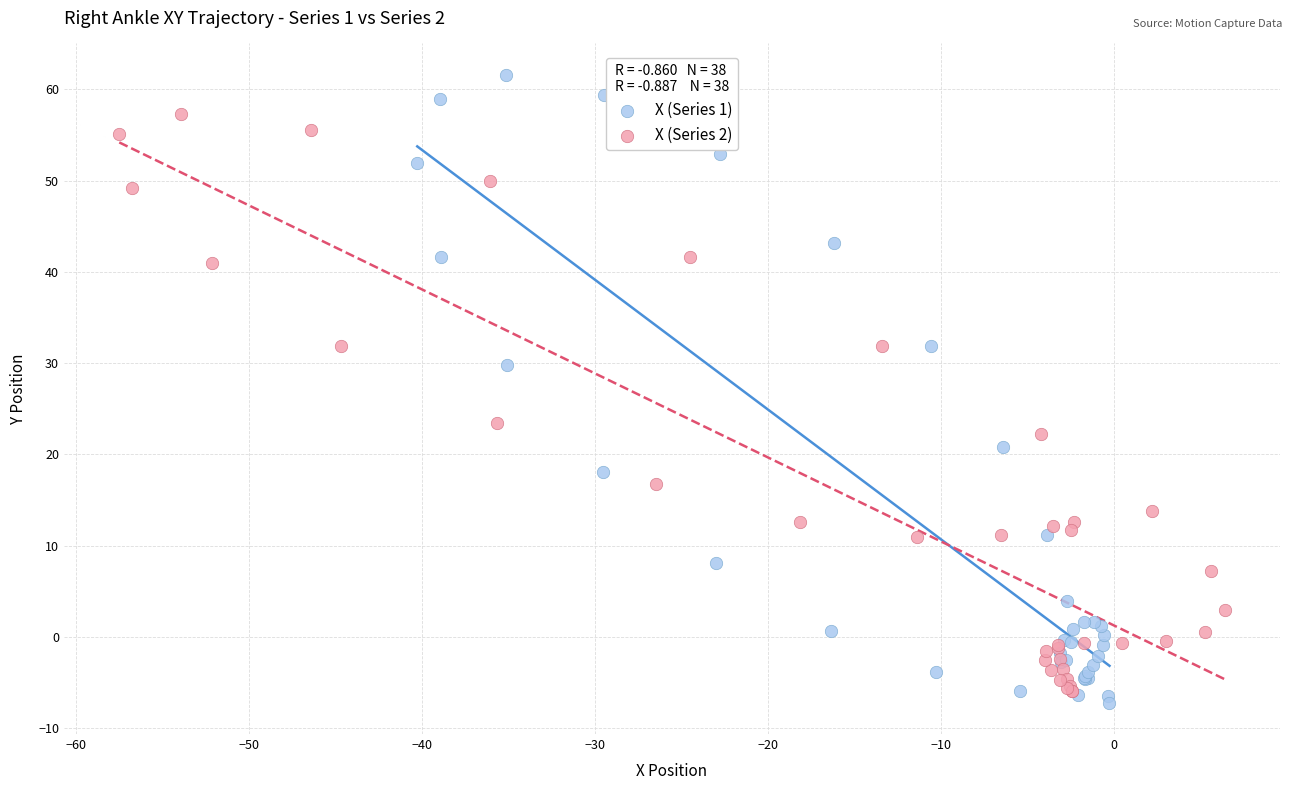

Which series has the largest Y range (max minus min)?

X (Series 1)